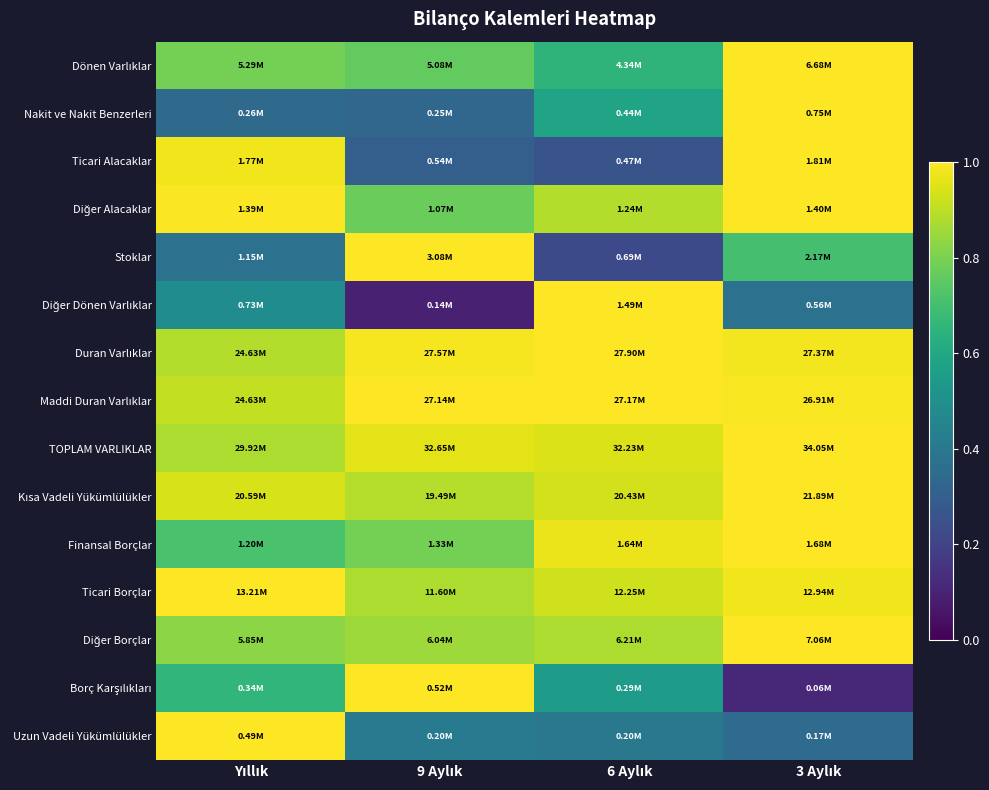

Which label corresponds to the smallest value in the chart?

9 Aylık